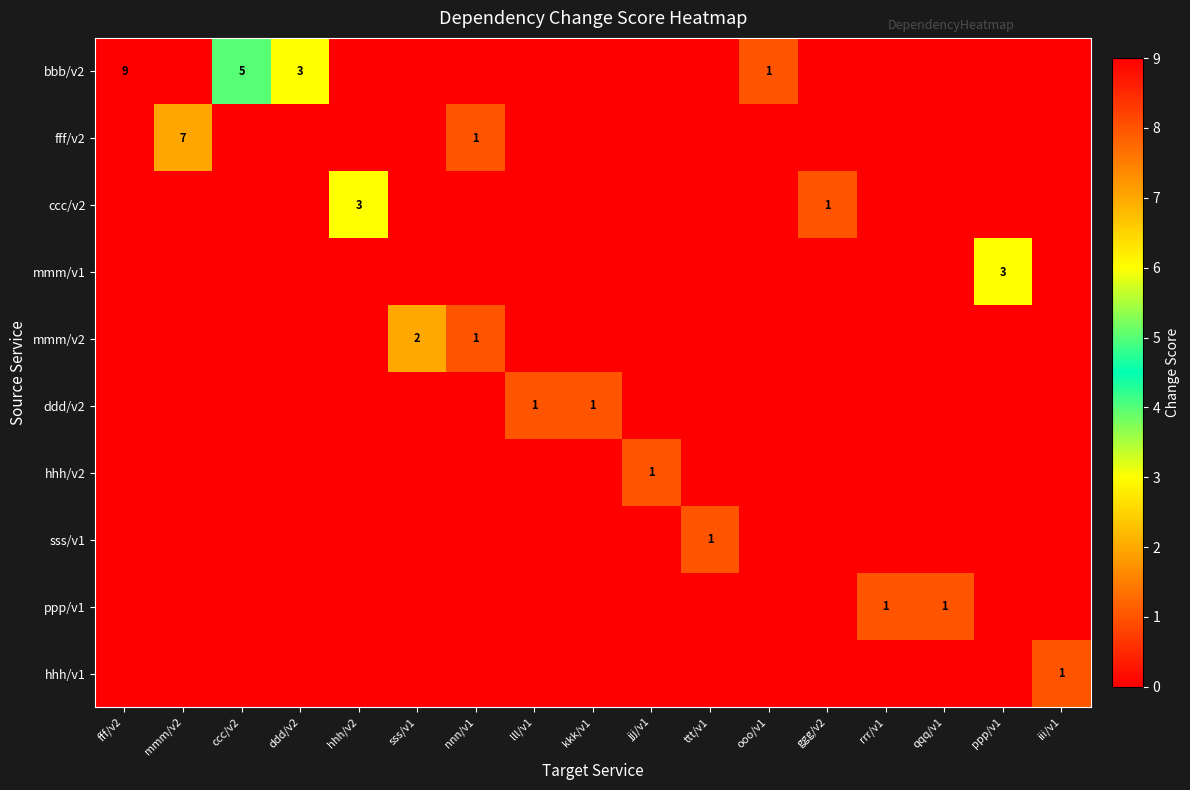

What is the total value across all series at kkk/v1?

1